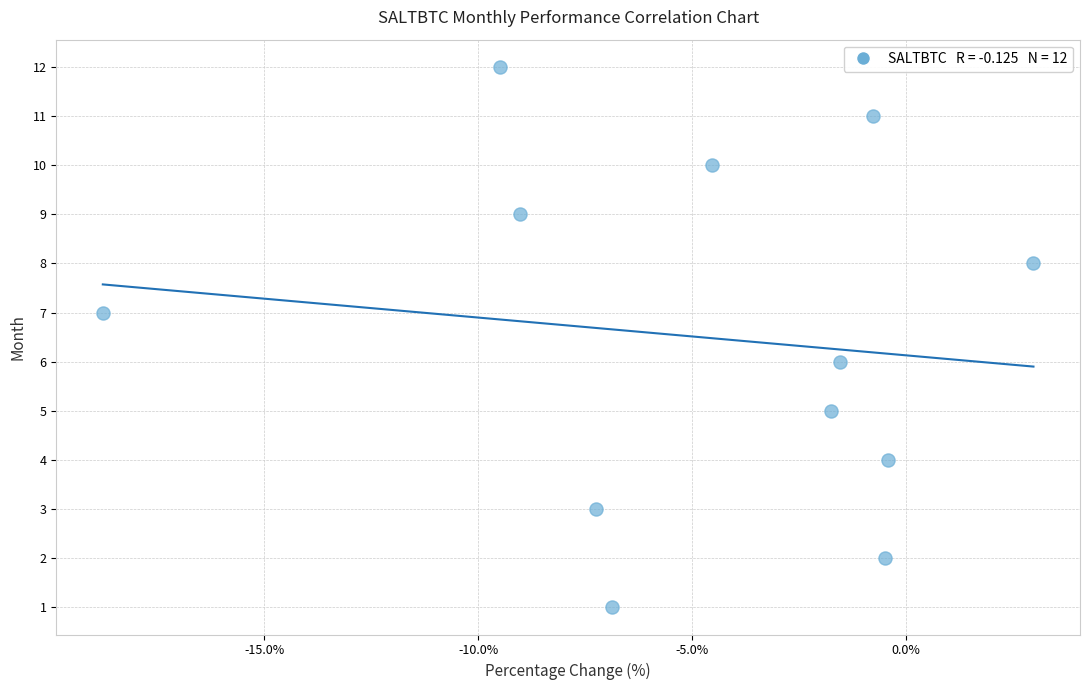

What is the range of Y values (max minus min)?

11